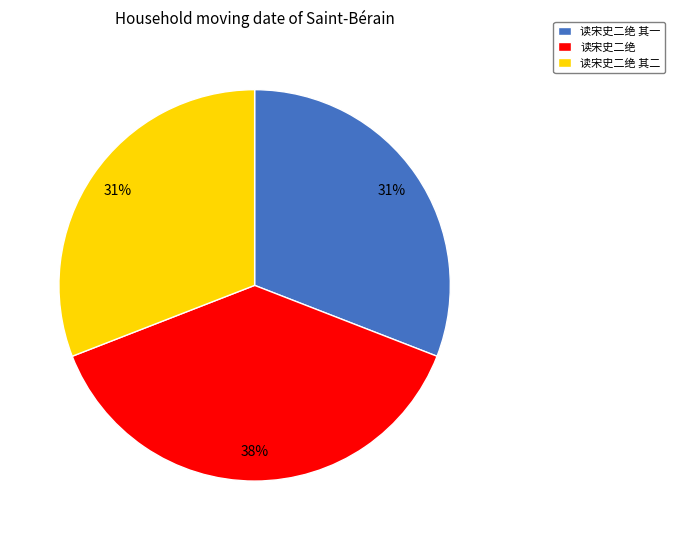

To the nearest percent, what is the average slice percentage?

33%